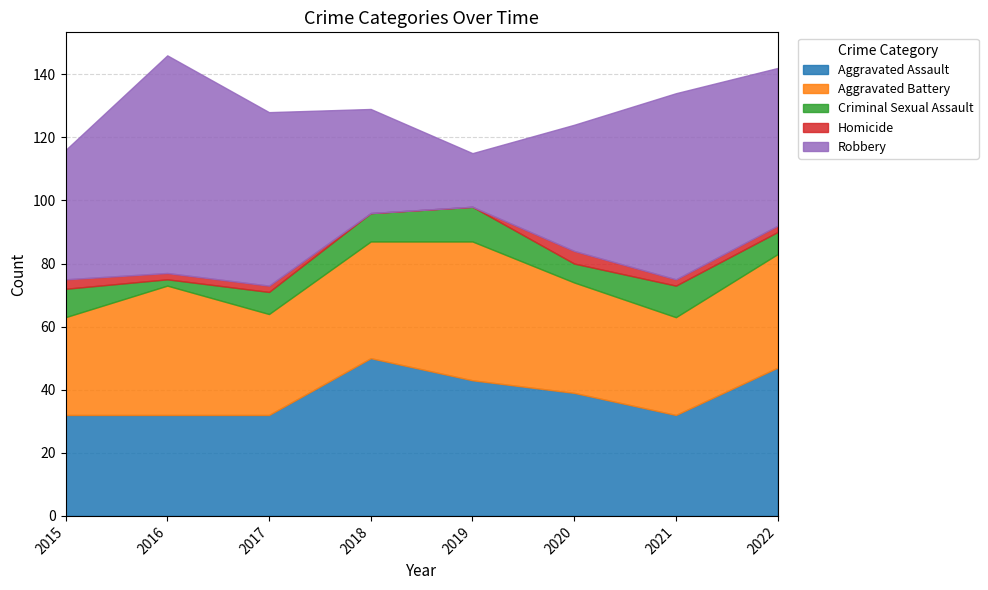

How many data points in Homicide are less than 2?

2